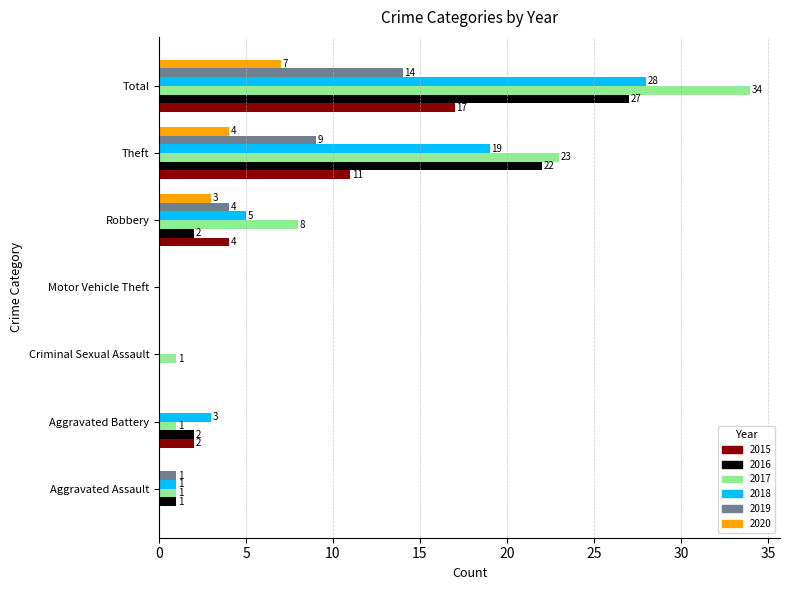

What is the sum of the 2015 values at Motor Vehicle Theft and Aggravated Battery?

2